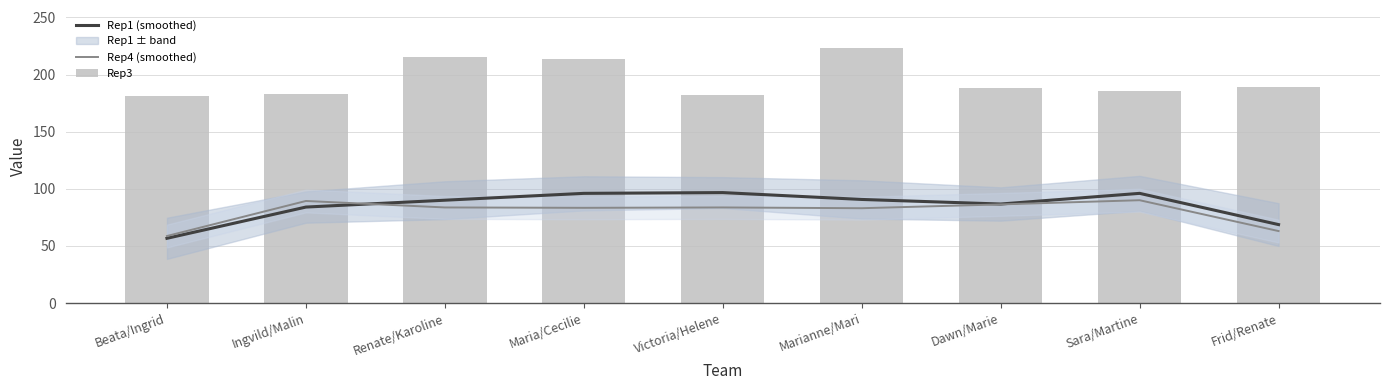

What is the difference between the second highest and second lowest values in the Rep4 (smoothed) series?

26.3